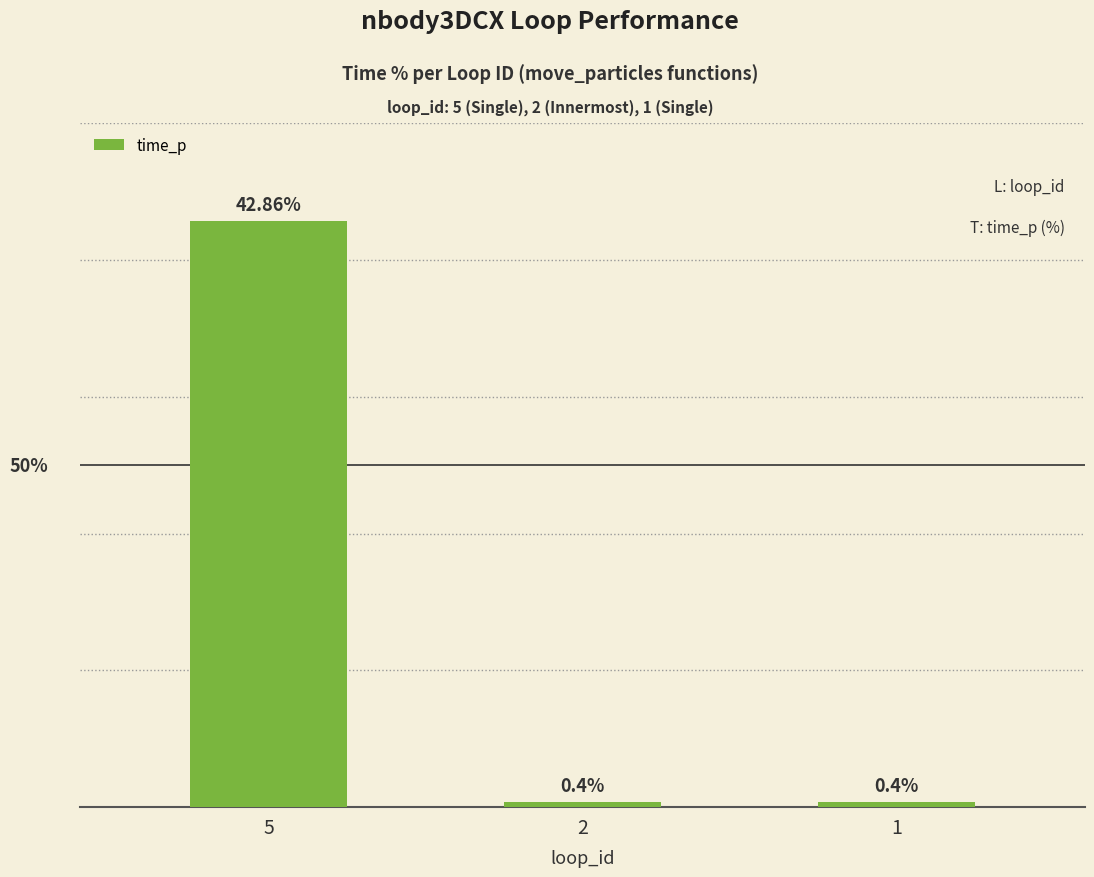

List the labels in order of value, smallest first.

2, 1, 5